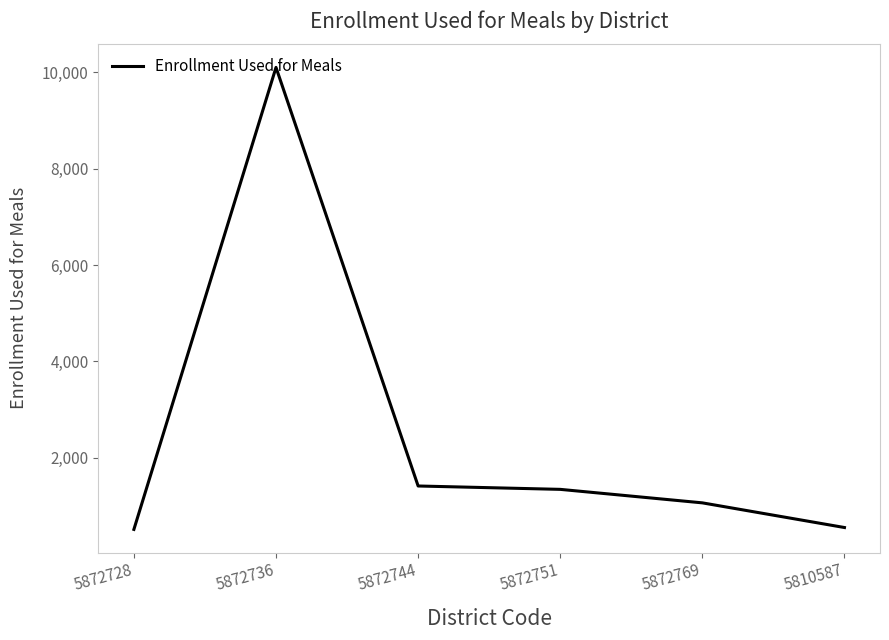

What is the ratio of the value at 5872751 to the value at 5872736?

0.1